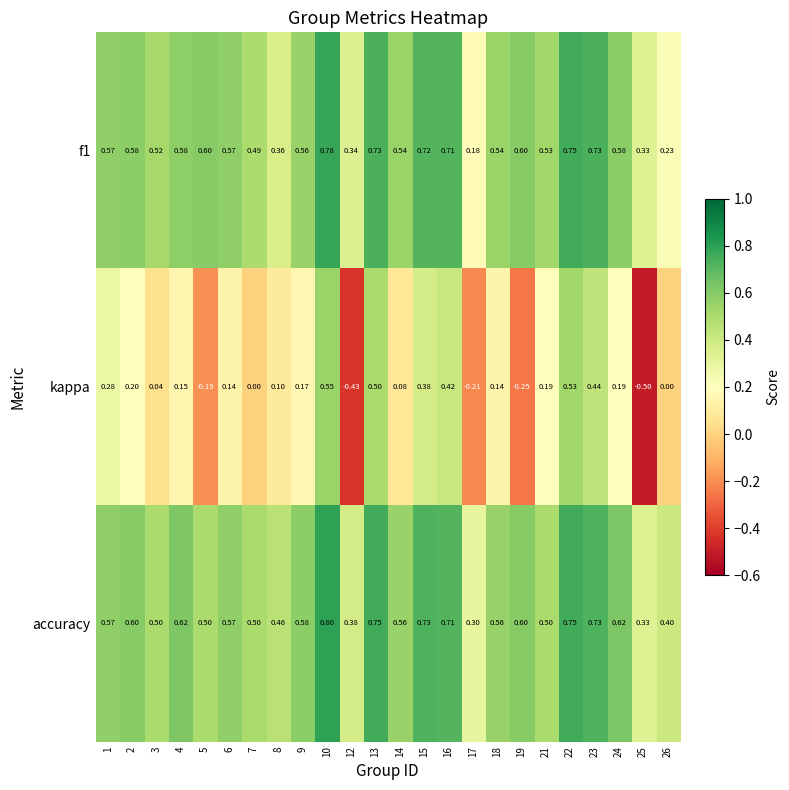

Between 9 and 13, which series saw the biggest shift?

kappa